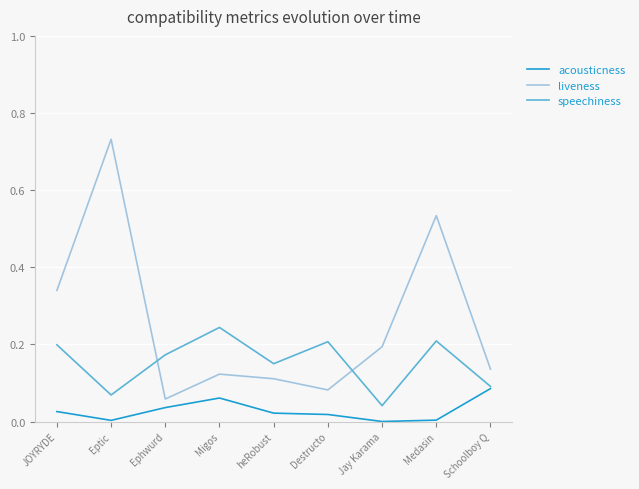

True or false: liveness has a value of 0.1 at Migos.

True